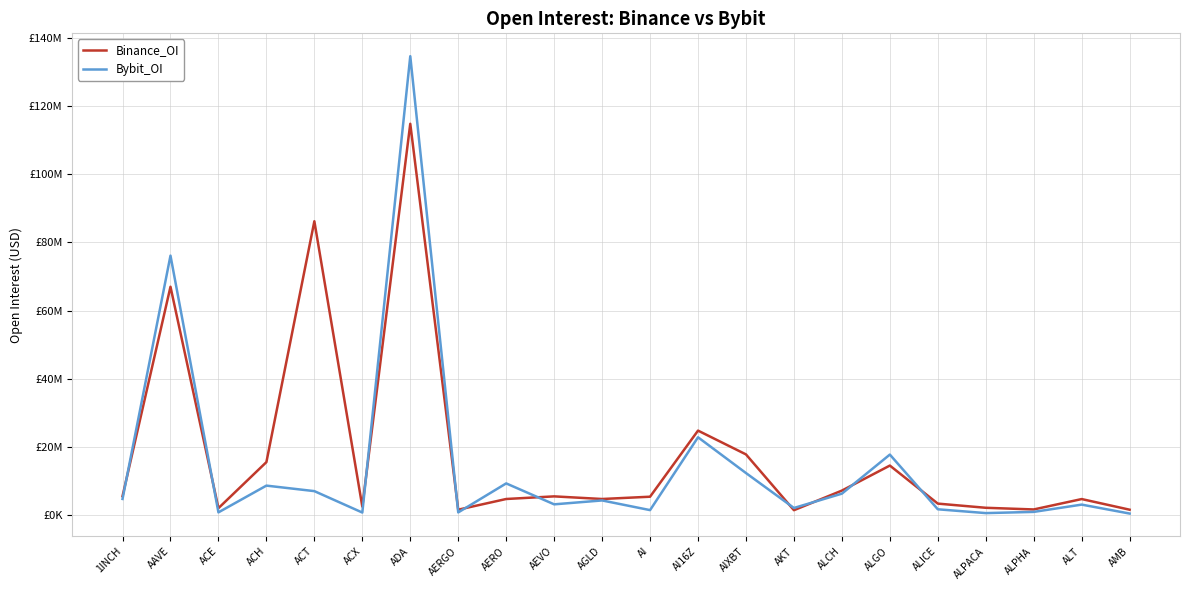

At how many categories does at least one series exceed 84213037?

2